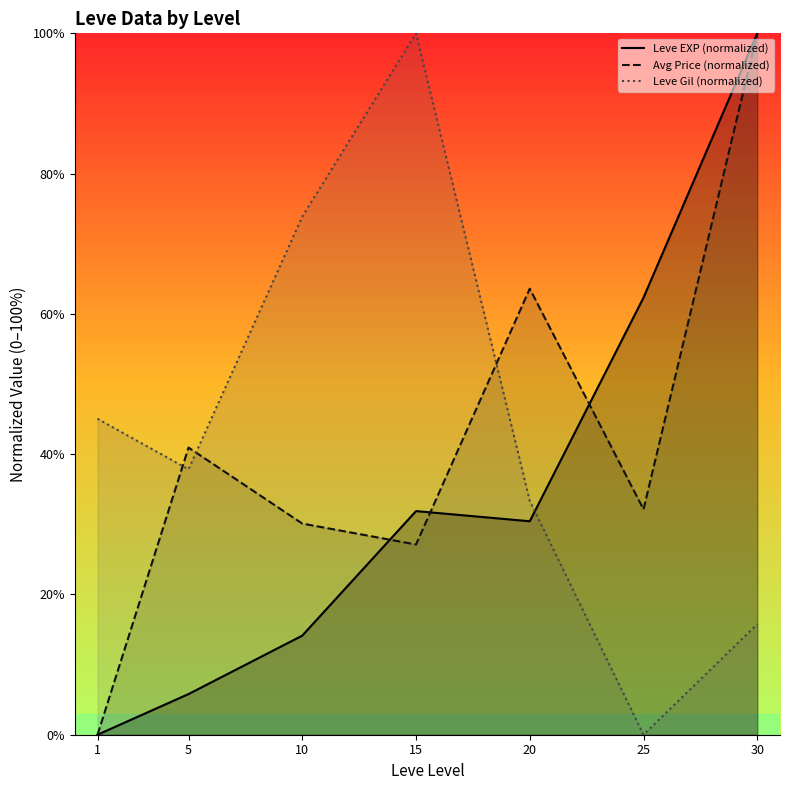

How many values in the Leve EXP (normalized) series are below 30?

3